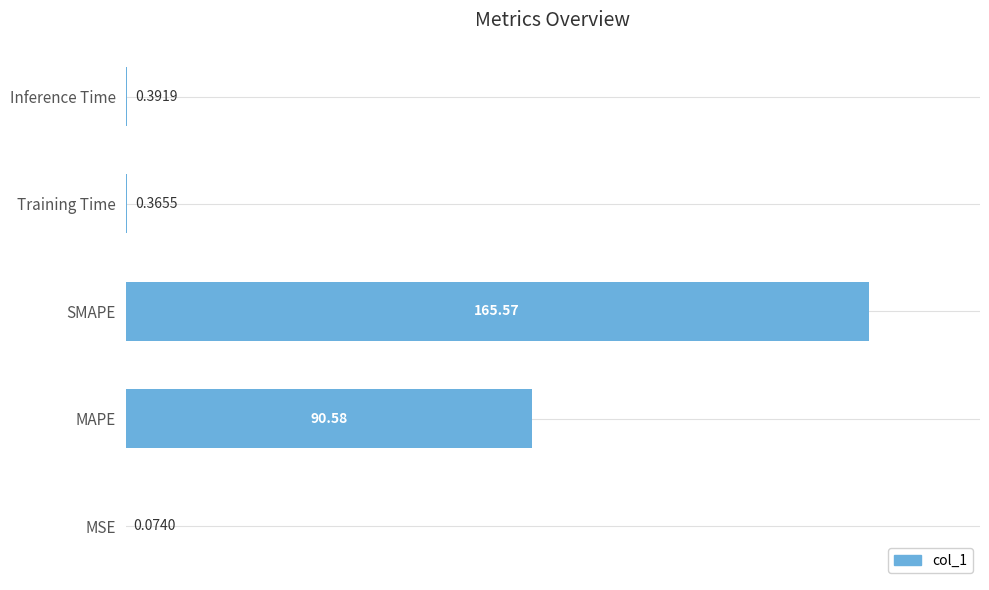

What is the sum of all values?

257.0